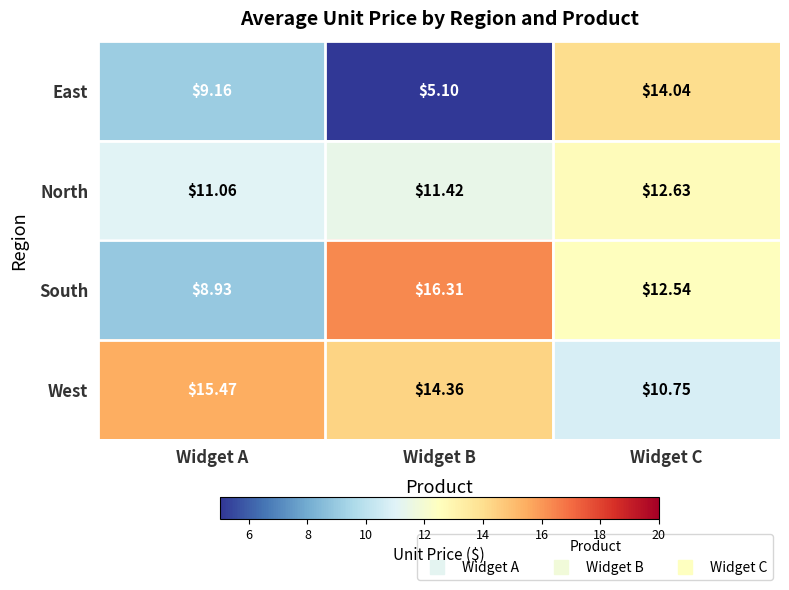

Between Widget A and Widget B, which series saw the biggest shift?

South